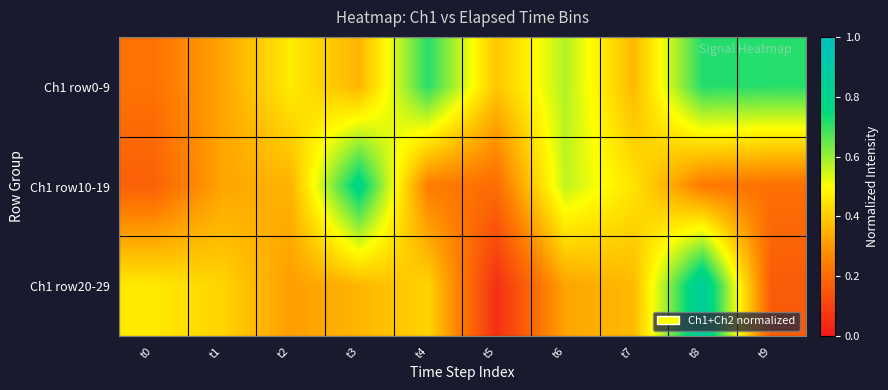

Between t0 and t4, which series saw the biggest shift?

Ch1 row0-9